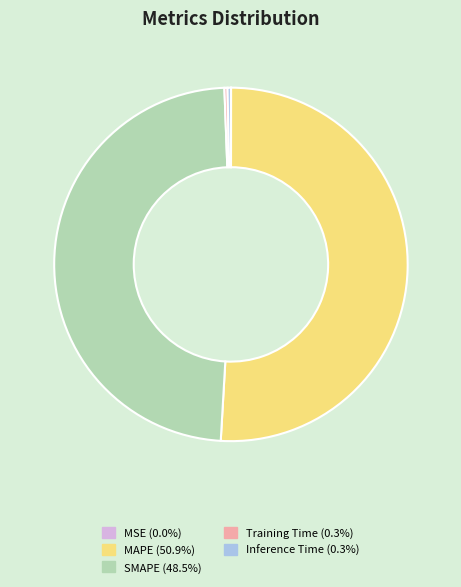

Which category has the biggest portion of the pie?

MAPE